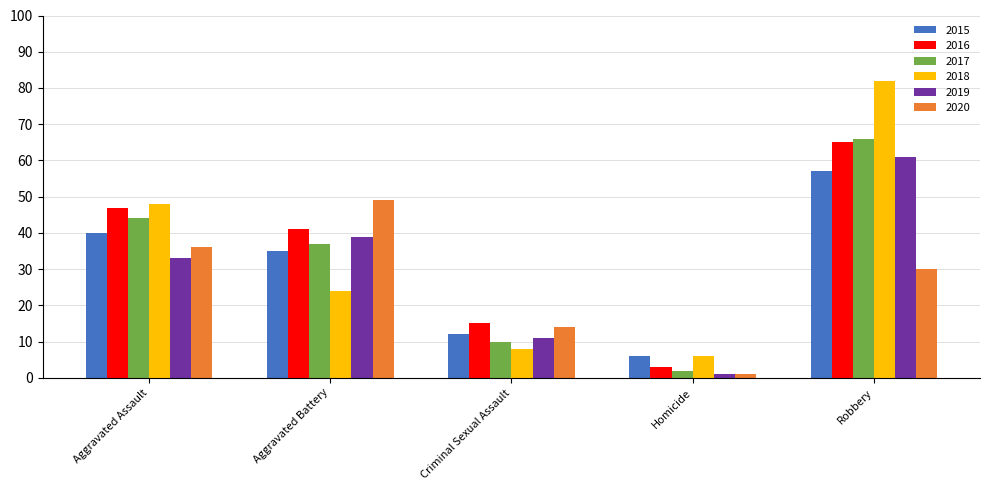

At which label does 2020 reach its minimum?

Homicide